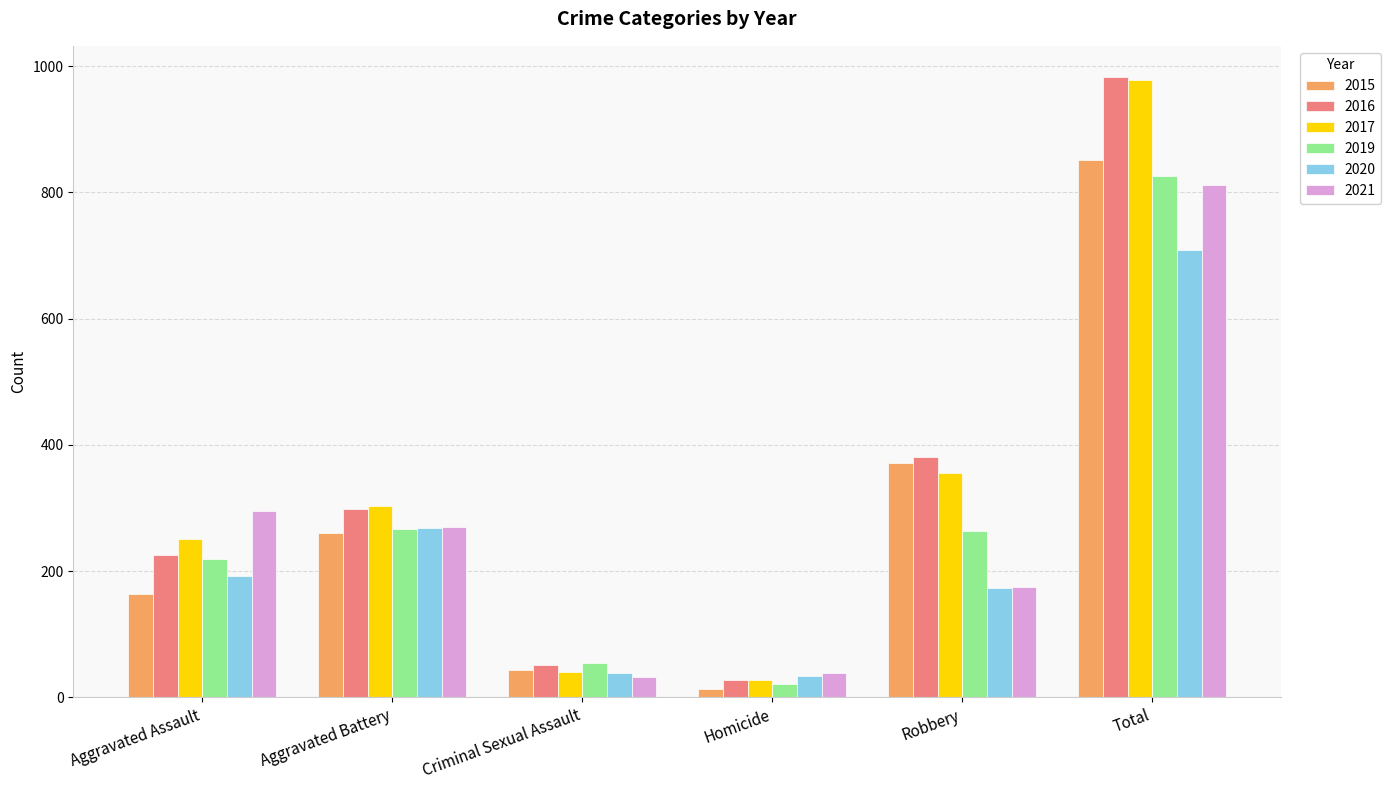

Is it true that 2016 equals 257 at Robbery?

False